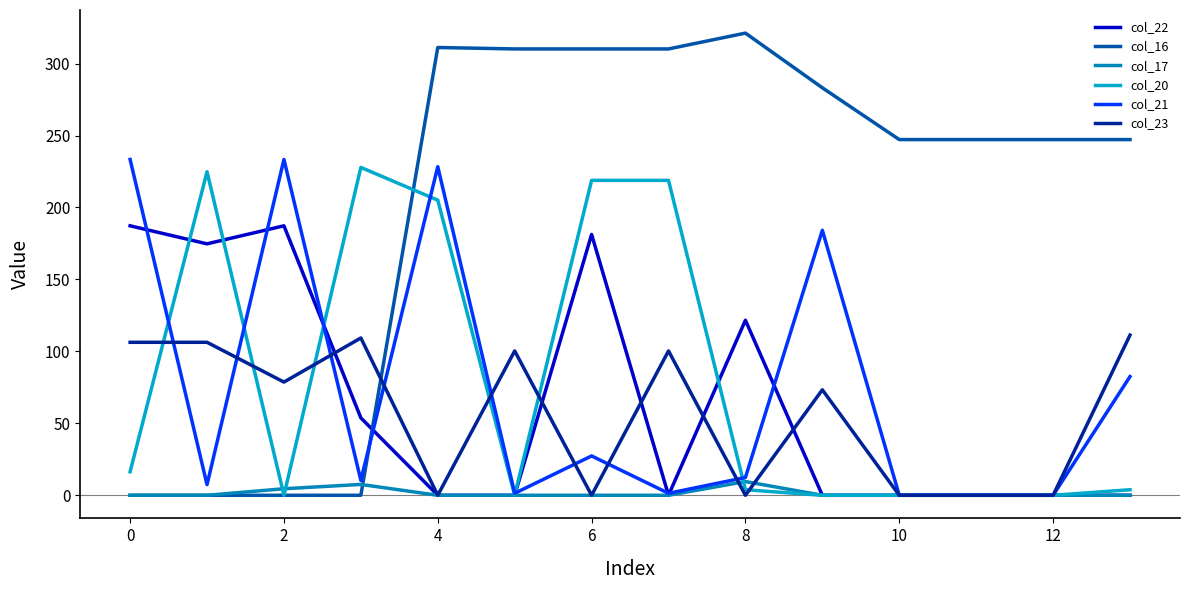

Does the chart have visible grid lines?

No